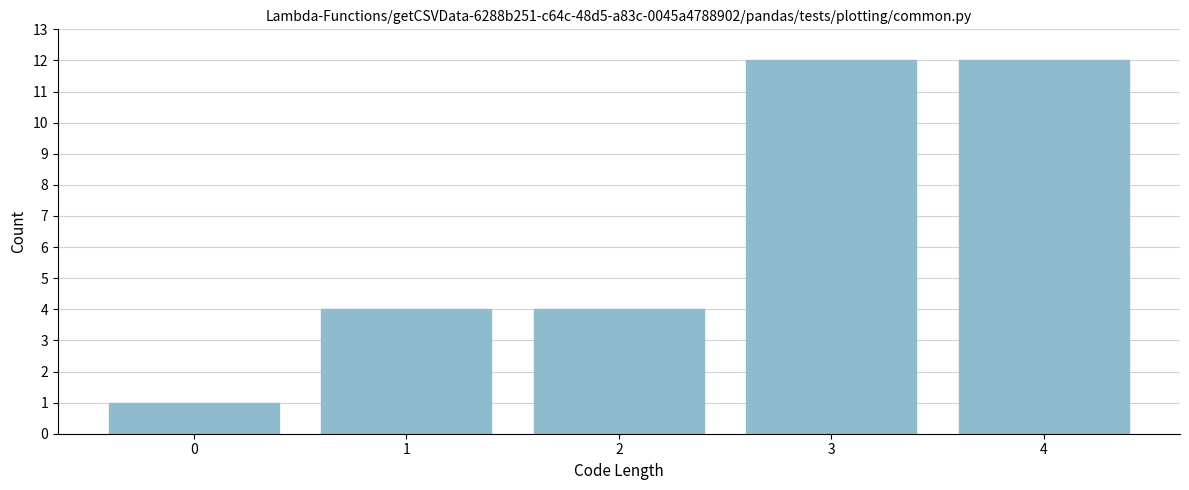

Reading right to left, what are all the values shown in this chart?

12	12	4	4	1